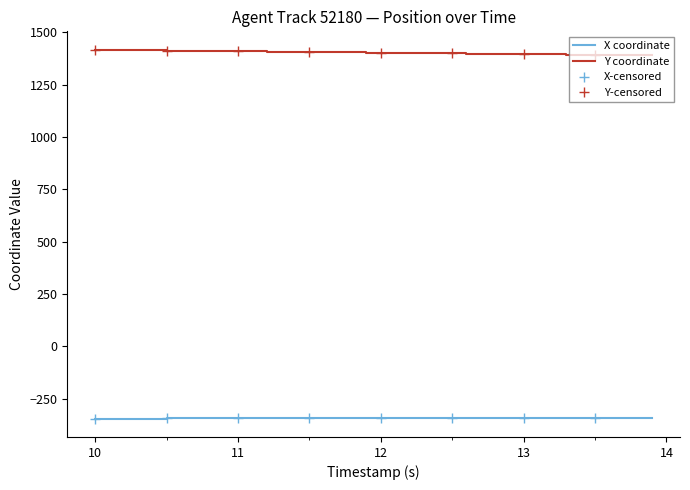

What is the minimum value for Y coordinate?

1390.6